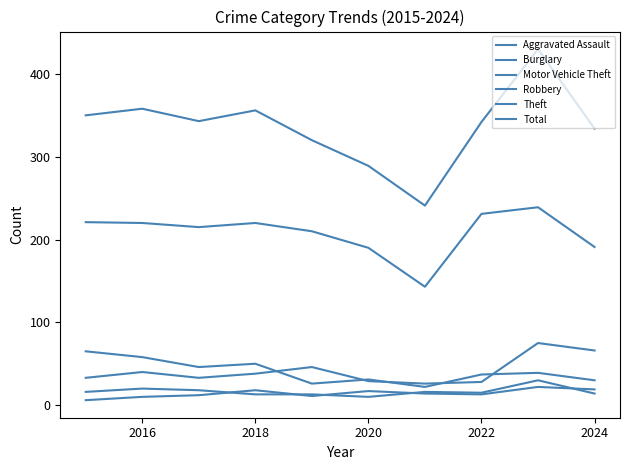

Does the chart have visible grid lines?

No